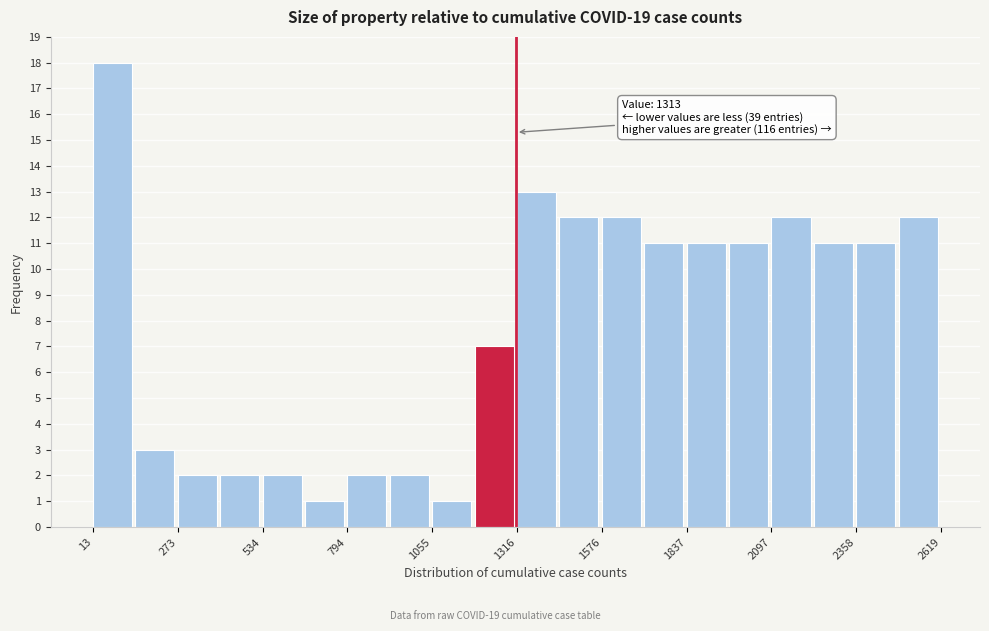

Around what value on the x-axis is the tallest bar? Give the approximate position of its centre, as read against the axis.

50